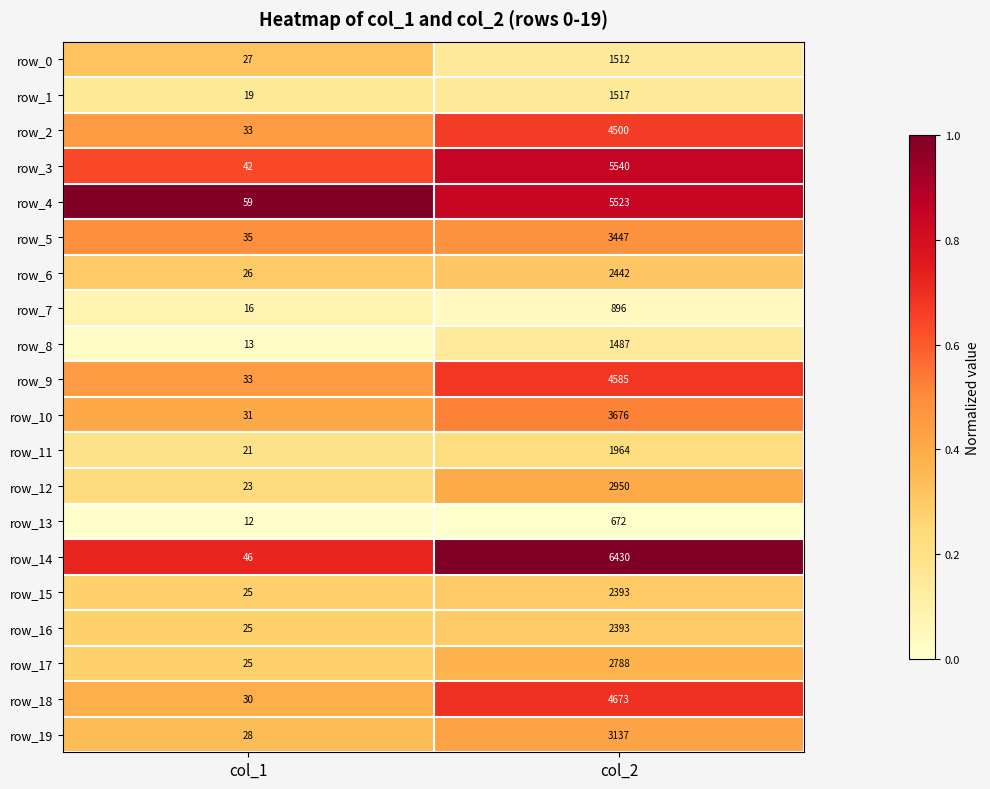

What is the average value of the row_6 series?

1234